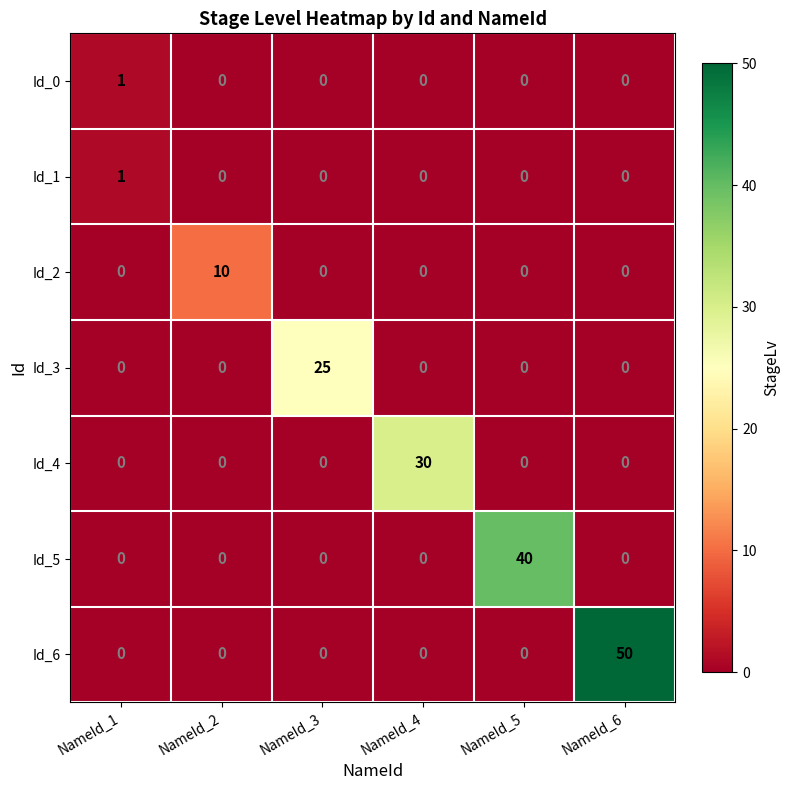

Which series changed the most between NameId_5 and NameId_6?

Id_6